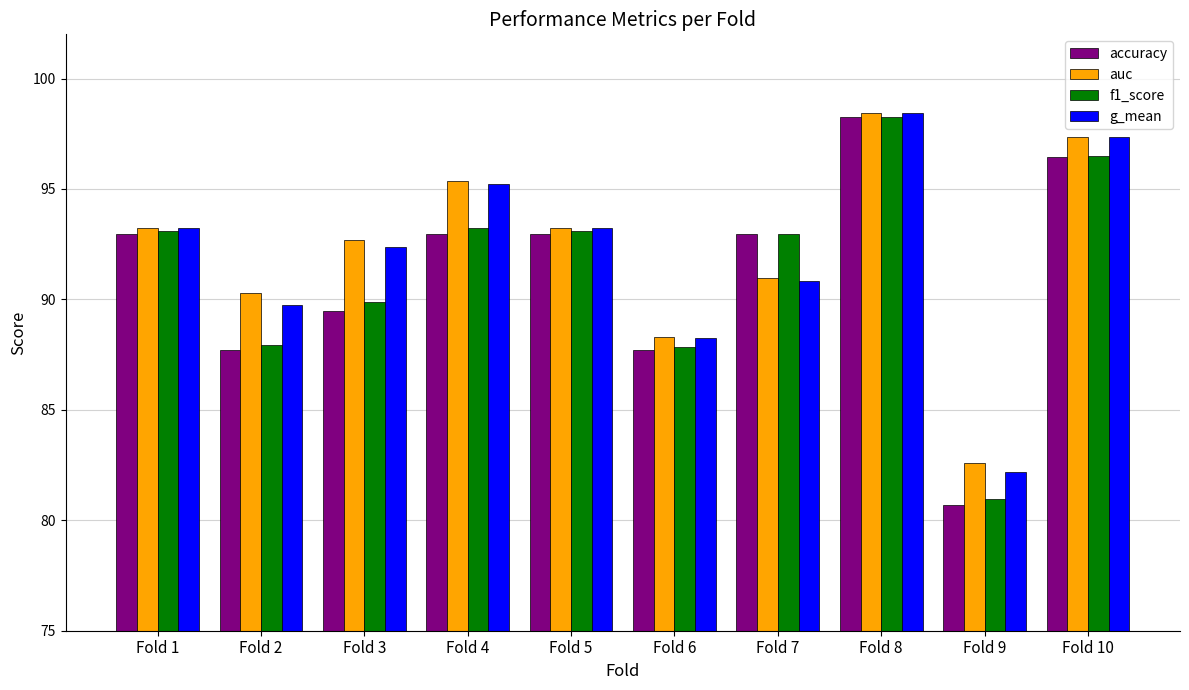

What is the sum of all auc values?

922.4